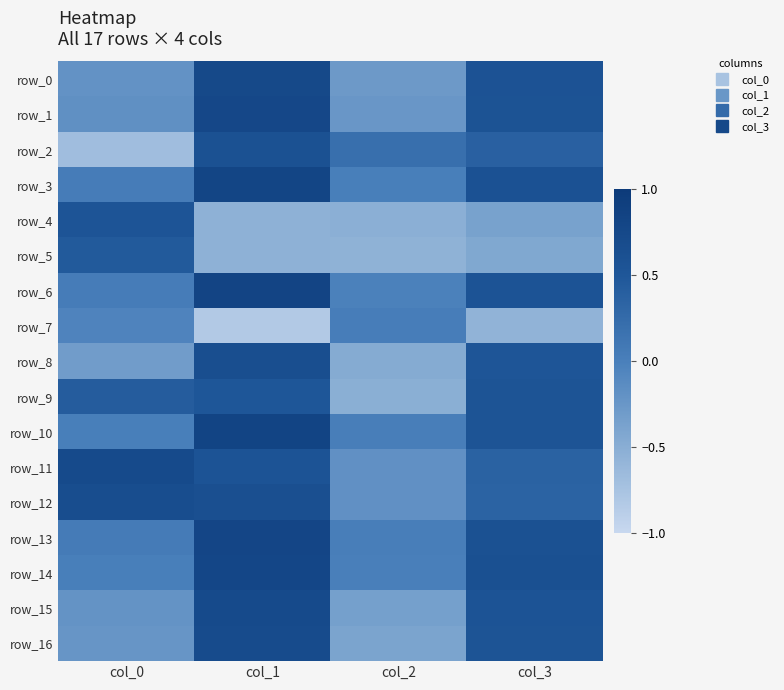

The value of row_4 at col_3 is -0.4. True or false?

True